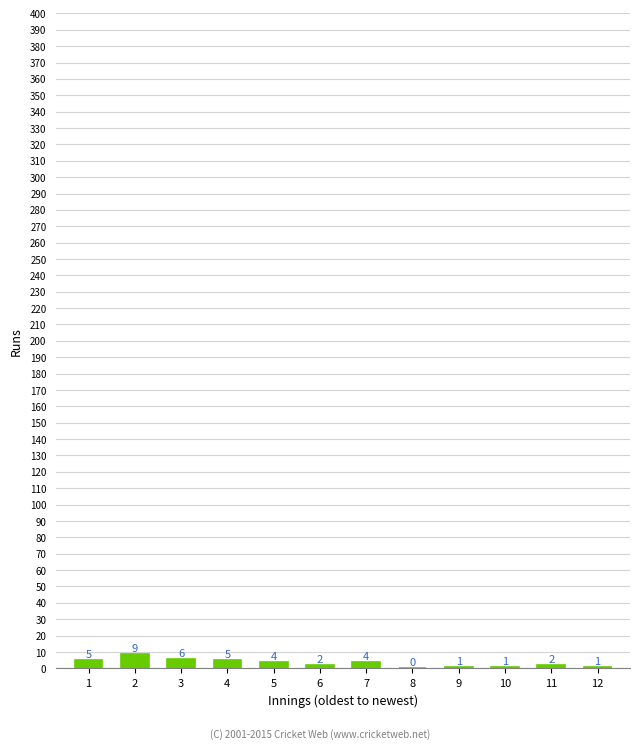

Reading left to right, what are all the values shown in this chart?

1=5	2=9	3=6	4=5	5=4	6=2	7=4	8=0	9=1	10=1	11=2	12=1